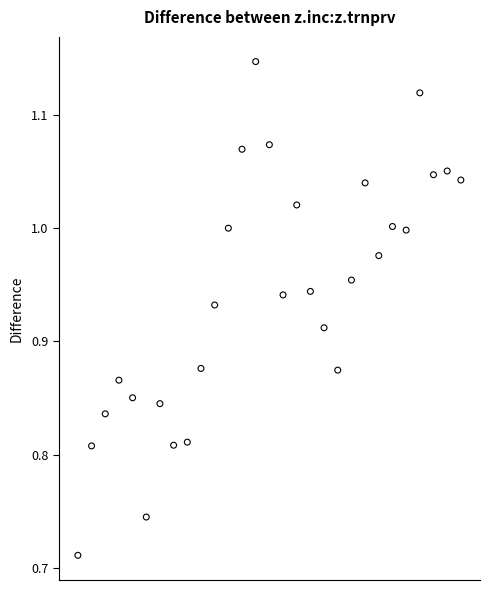

What is the range of Y values (max minus min)?

0.4